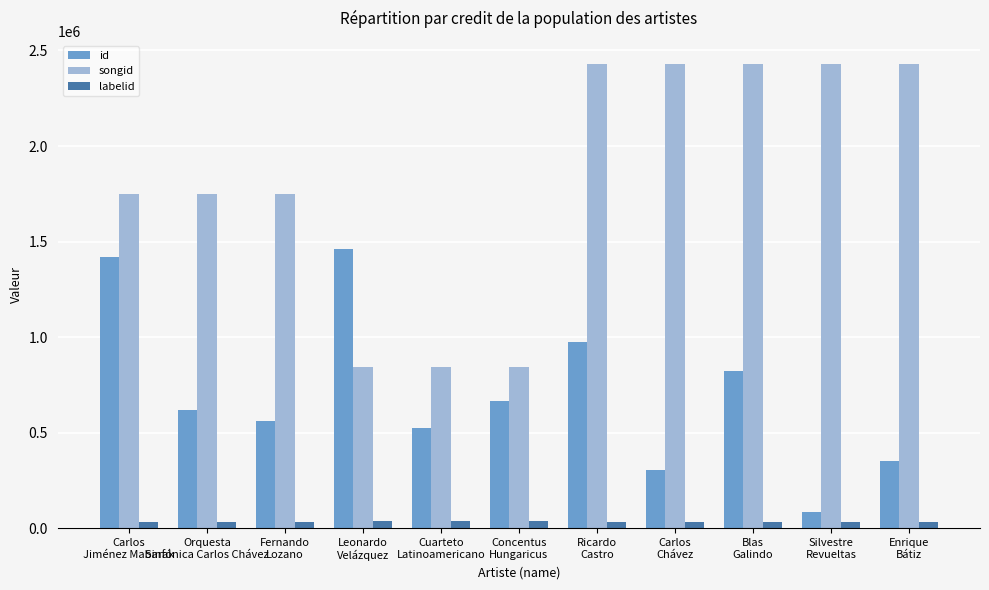

What is the difference between the maximum and second lowest values in the id series?

1151248